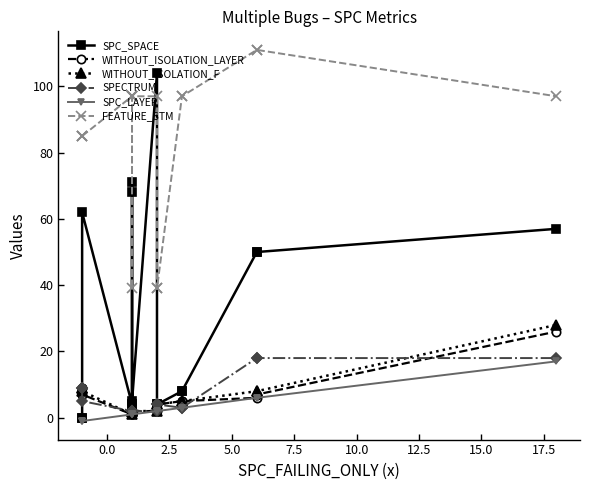

True or false: SPC_SPACE has more than 2 interior local peaks.

True